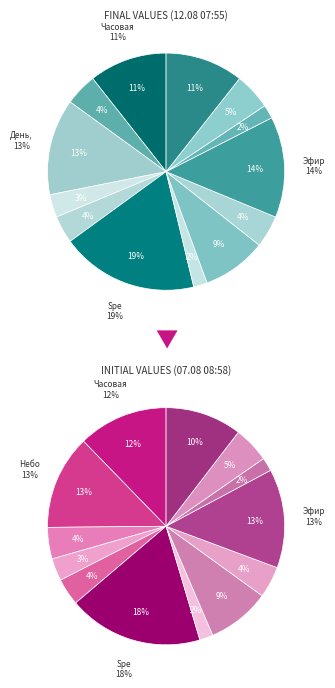

The Утимские яблоки slice represents 10% of the pie. True or false?

False